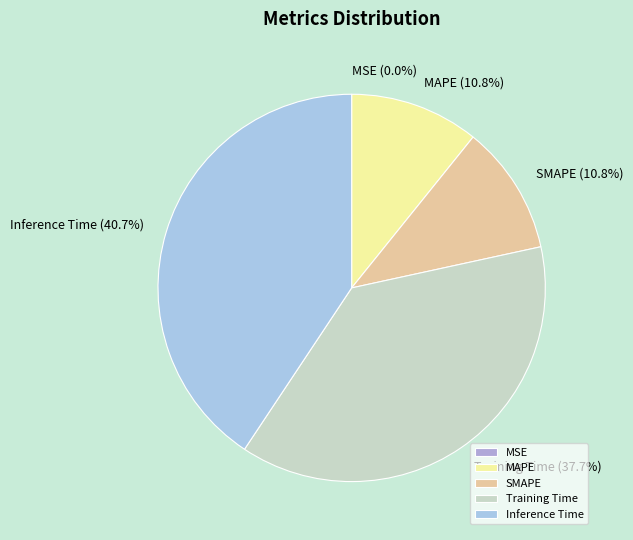

Does SMAPE represent more than half of the total?

No